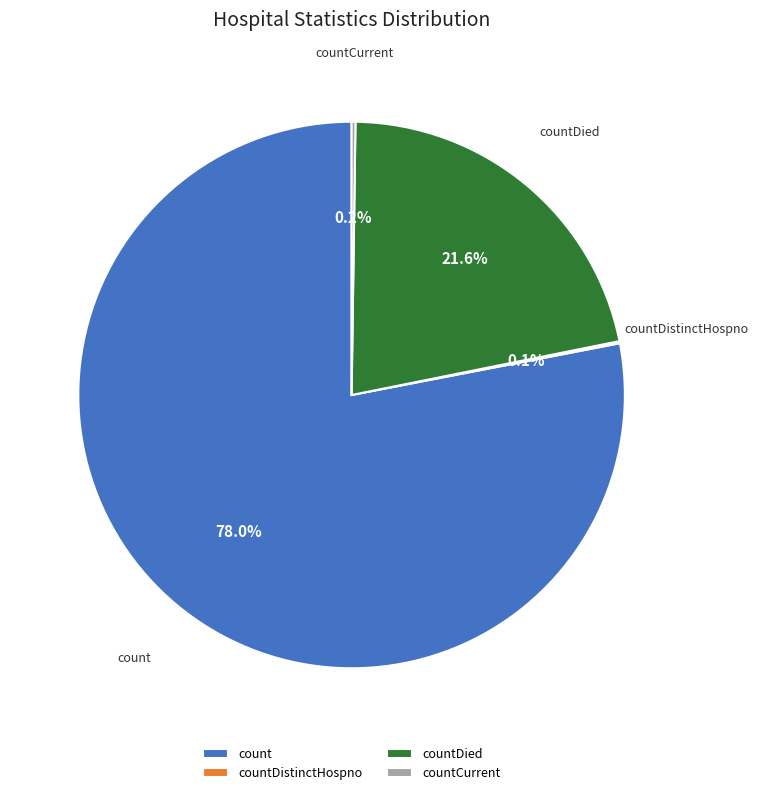

Approximately how many times larger is the value at count compared to countDied?

3.6